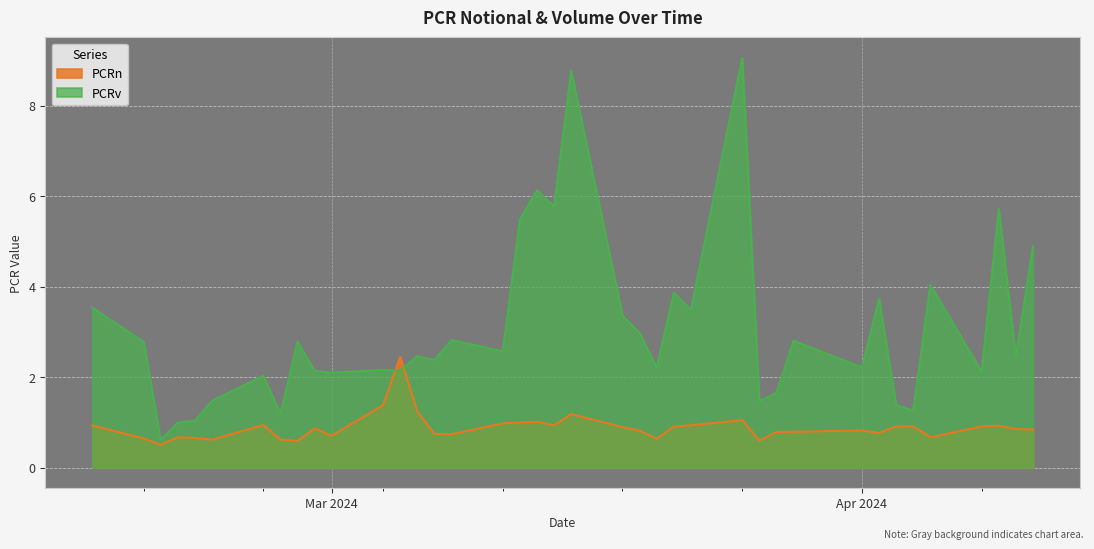

Rank the series by their average value, from highest to lowest.

PCRv, PCRn